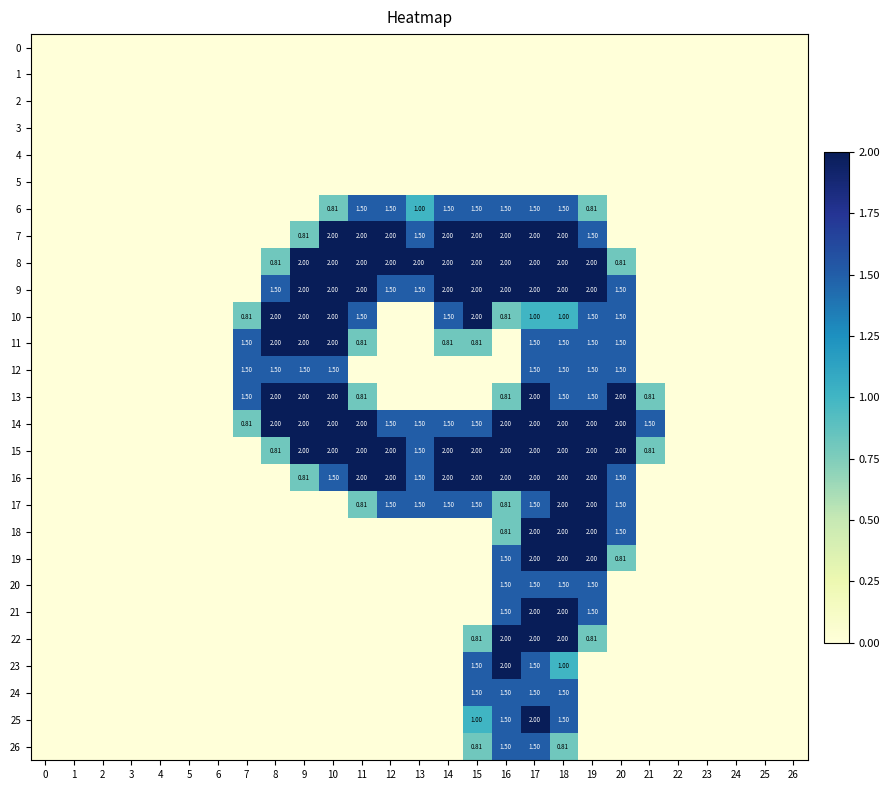

Which series has the widest spread of values?

7